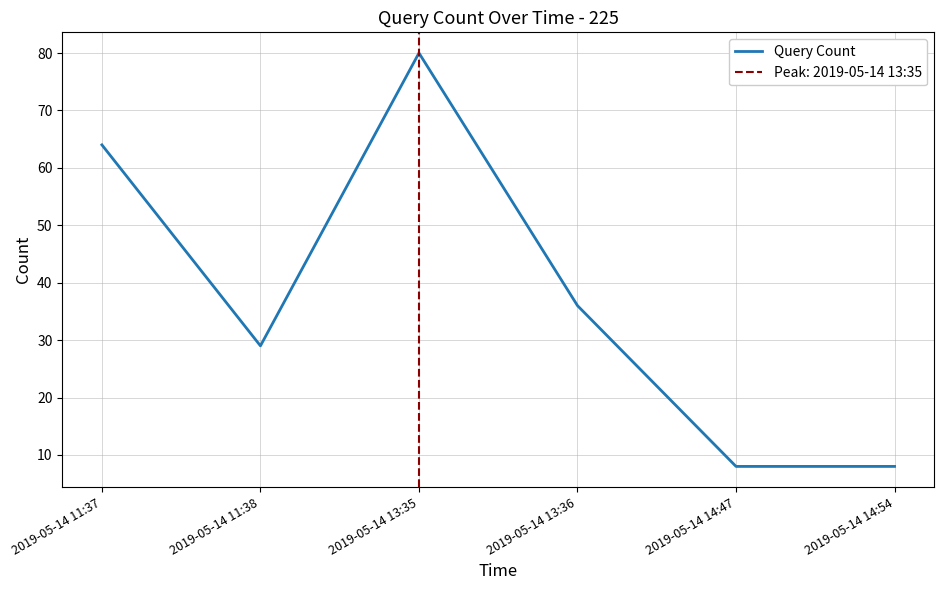

What is the difference between the values at 2019-05-14 11:38 and 2019-05-14 13:36?

7